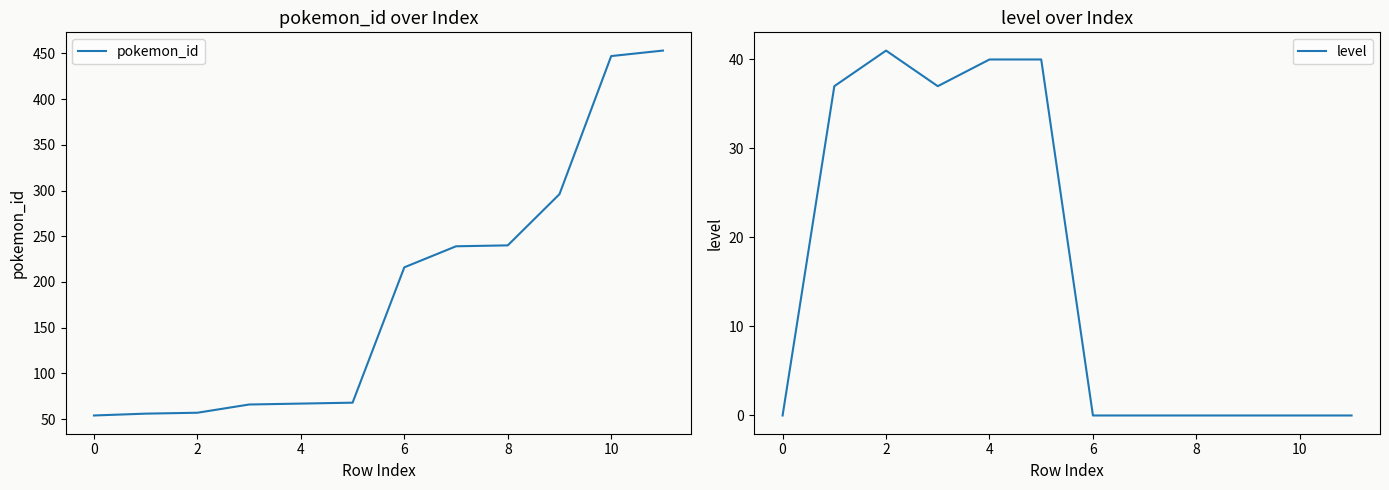

True or false: pokemon_id and level cross at least once.

False